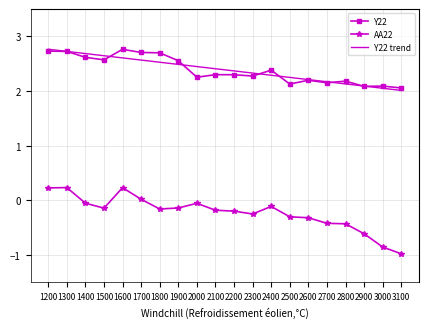

True or false: AA22 has a value of -0.6 at 2800.

False